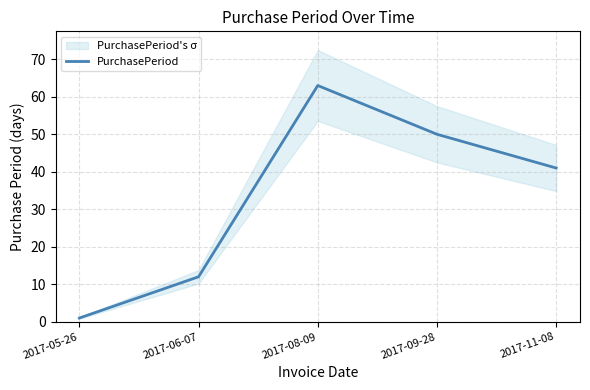

Is this an area chart (filled region under the line)?

No